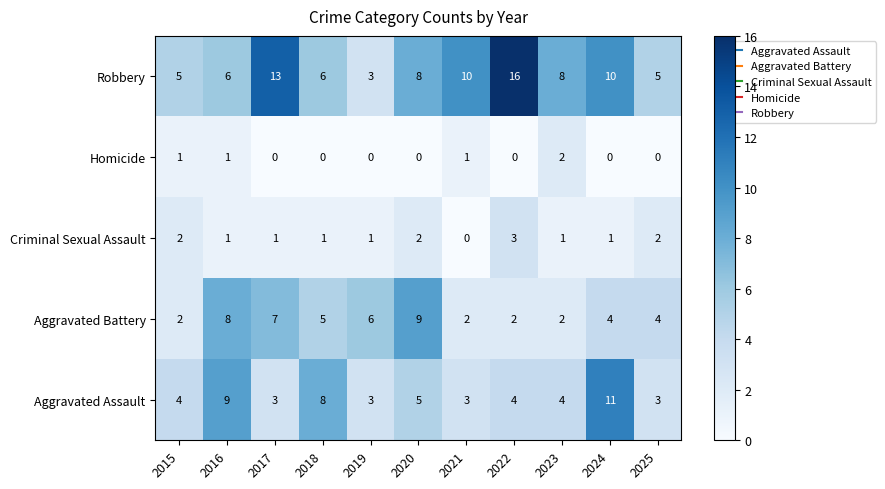

What is the sum of all Aggravated Assault values?

57